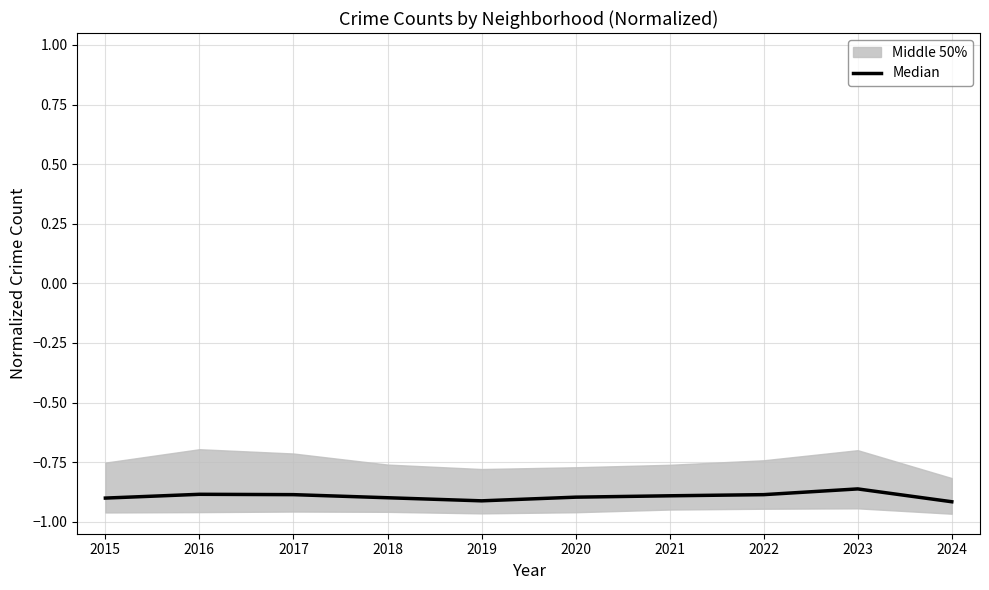

Does the chart display data point markers on the line(s)?

No